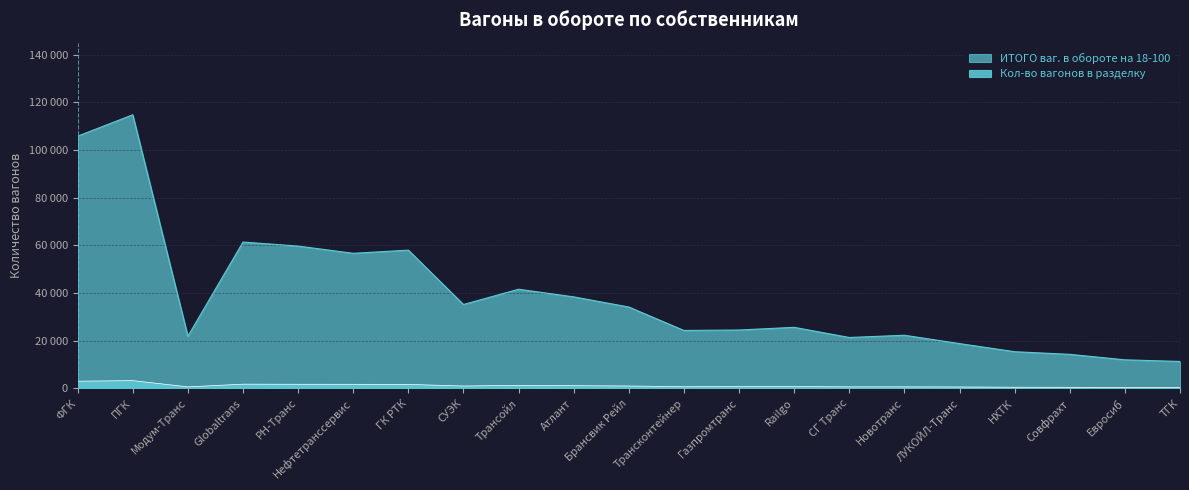

Which series has the largest range (max minus min)?

ИТОГО ваг. в обороте на 18-100